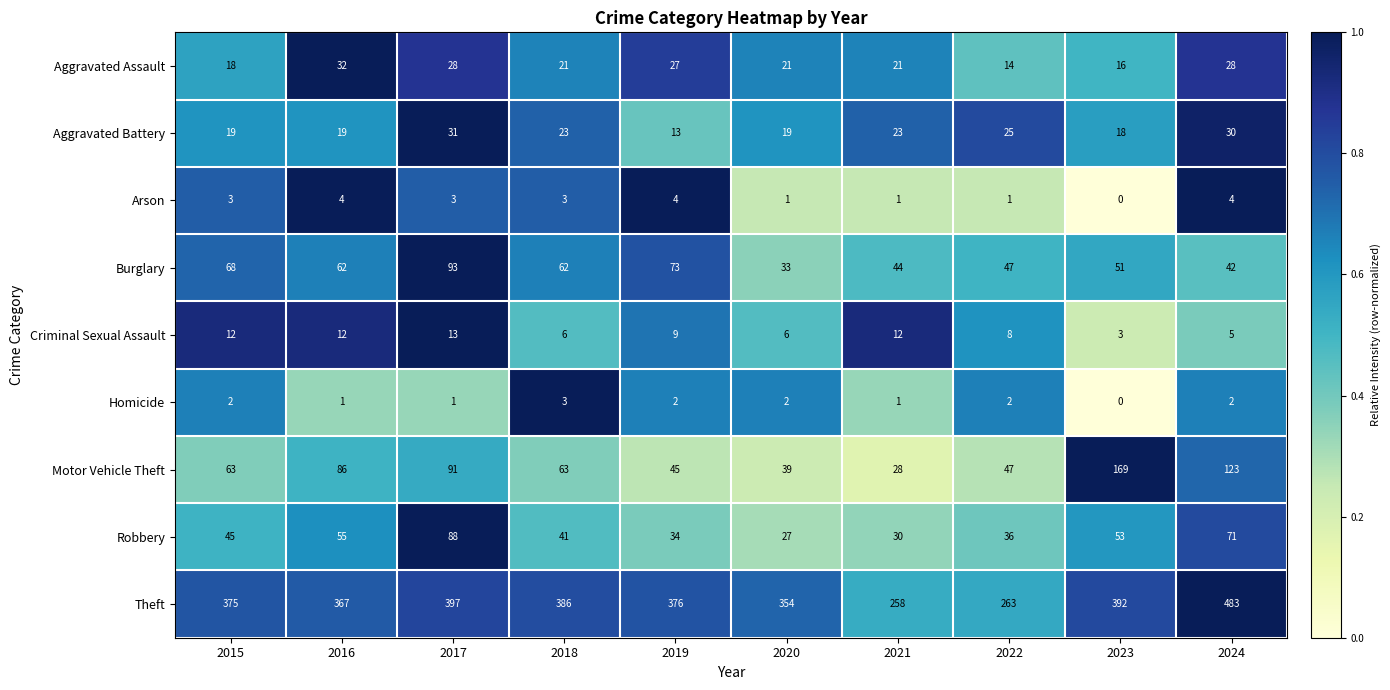

Which series has the largest range (max minus min)?

Theft